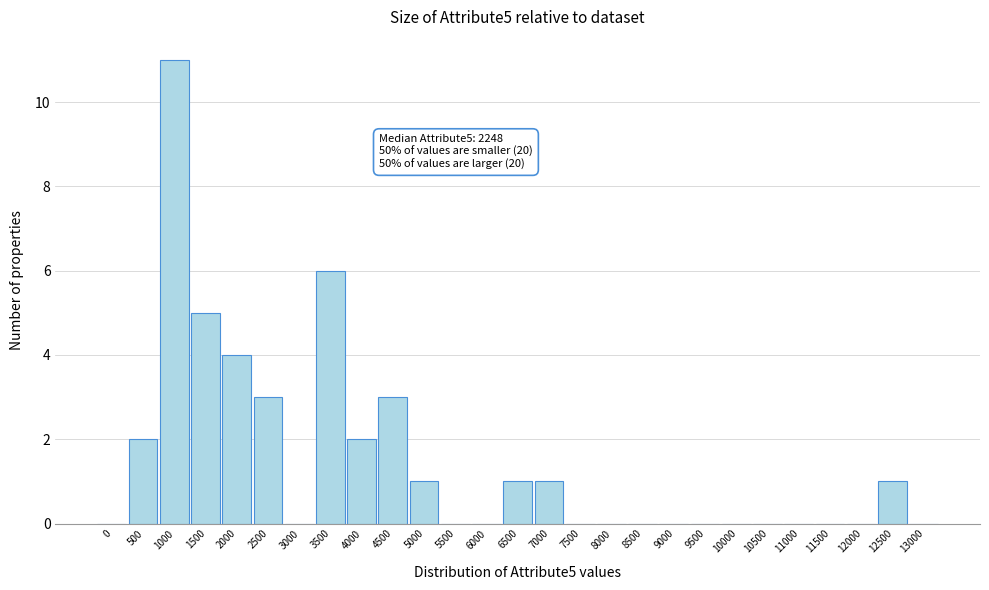

Reading left to right, extract all data points from this chart.

0=0	500=2	1000=11	1500=5	2000=4	2500=3	3000=0	3500=6	4000=2	4500=3	5000=1	5500=0	6000=0	6500=1	7000=1	7500=0	8000=0	8500=0	9000=0	9500=0	10000=0	10500=0	11000=0	11500=0	12000=0	12500=1	13000=0